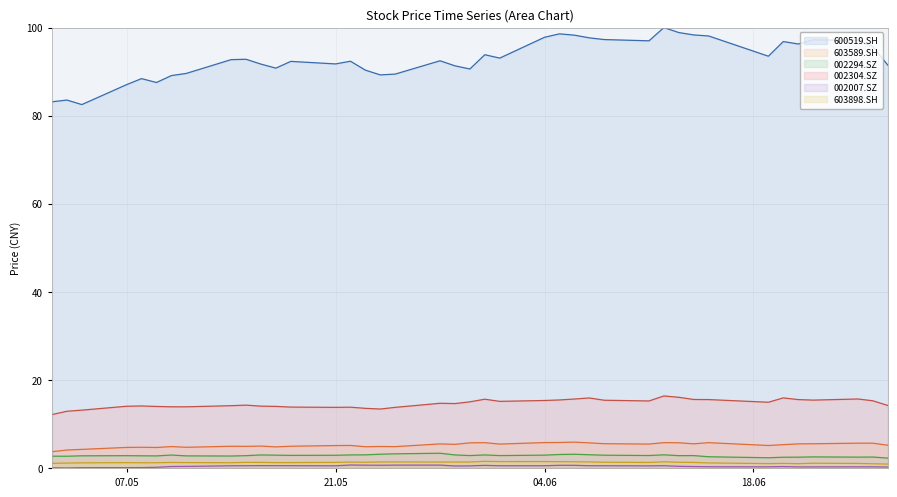

Where is 002007.SZ nearest to the value 0?

2018-05-03